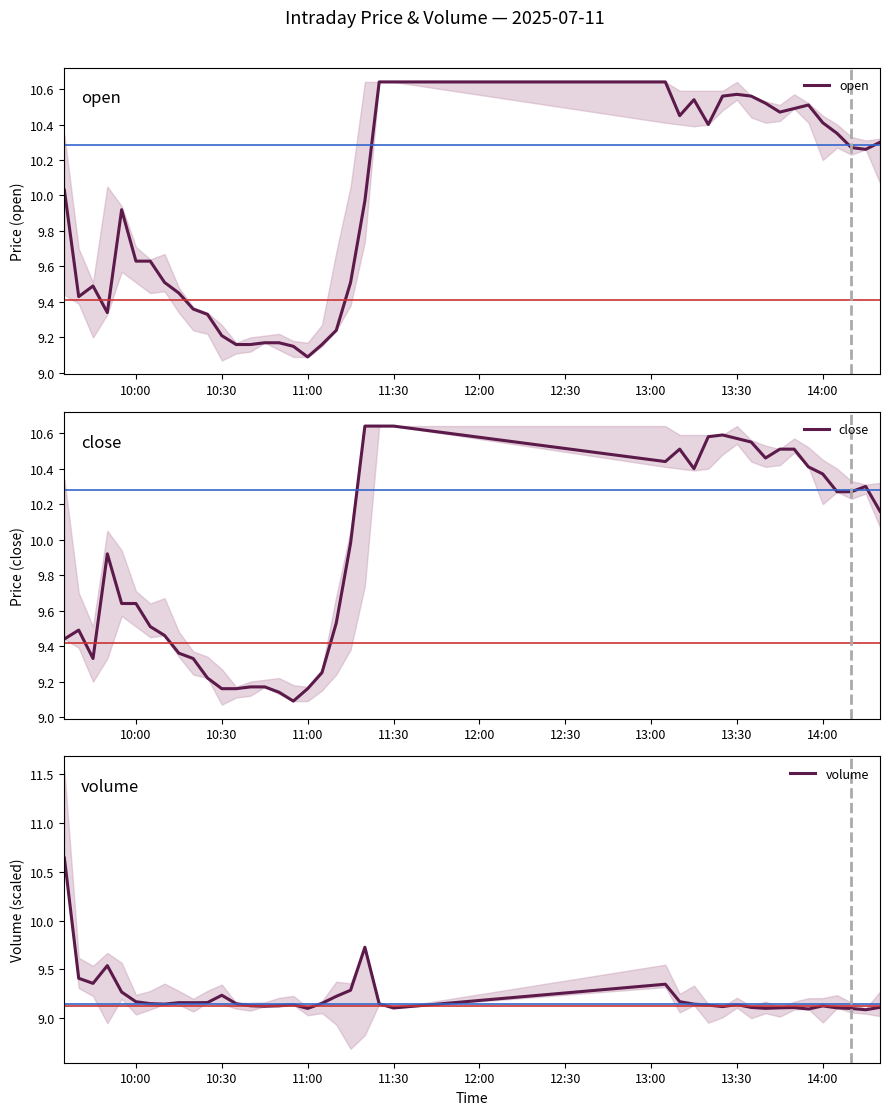

Does the chart have visible grid lines?

No